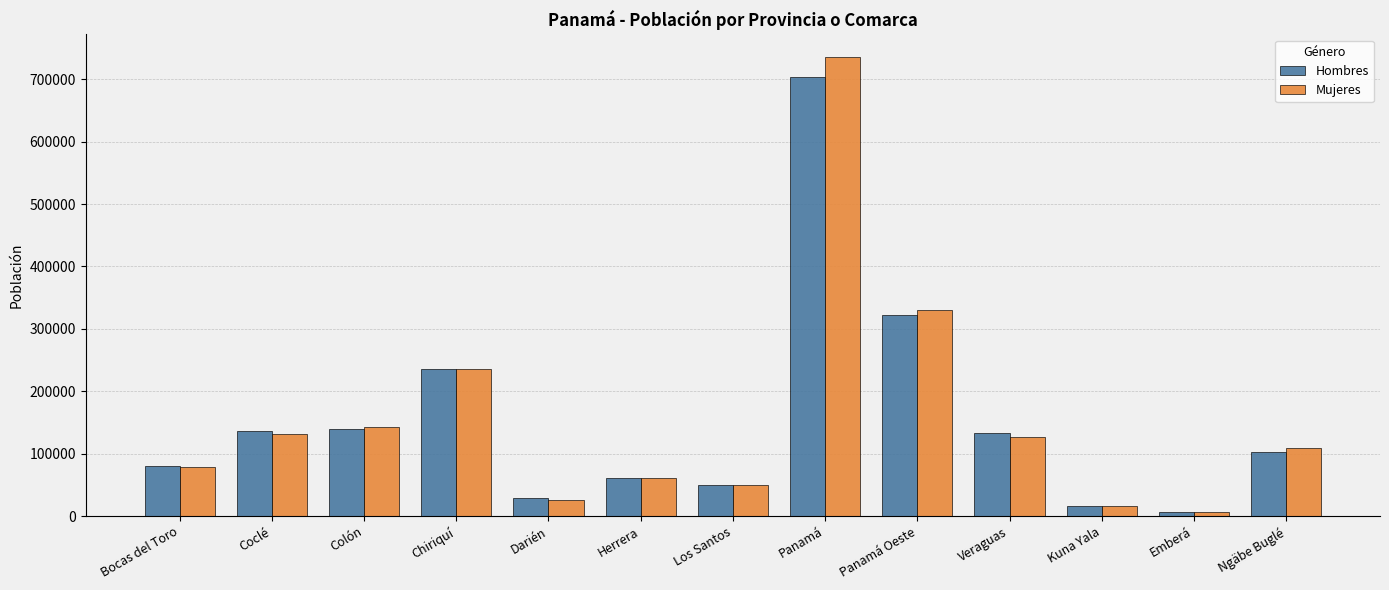

What is the maximum value shown in the chart?

735217